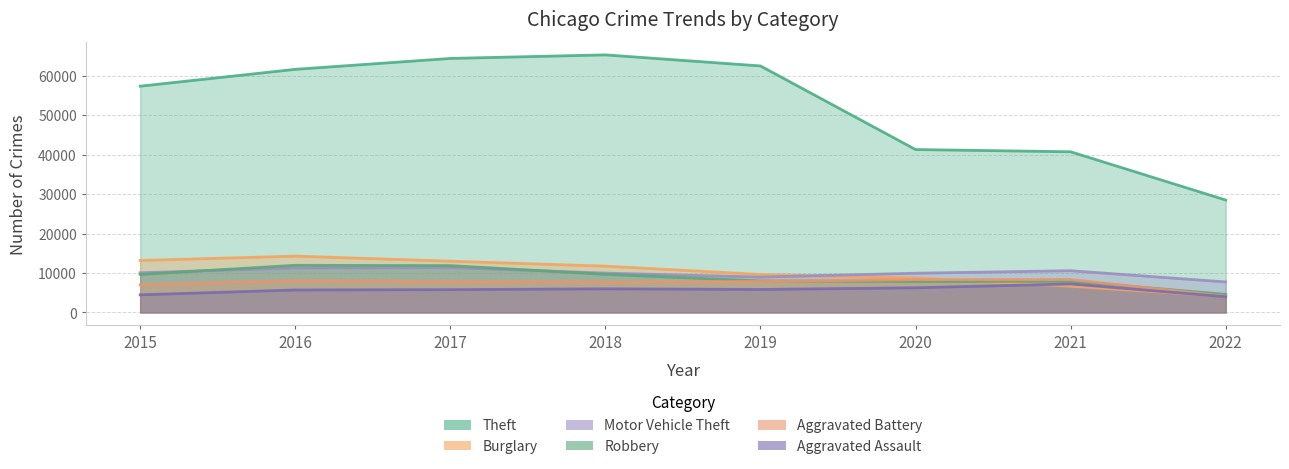

Between 2021 and 2017, which is larger?

2017